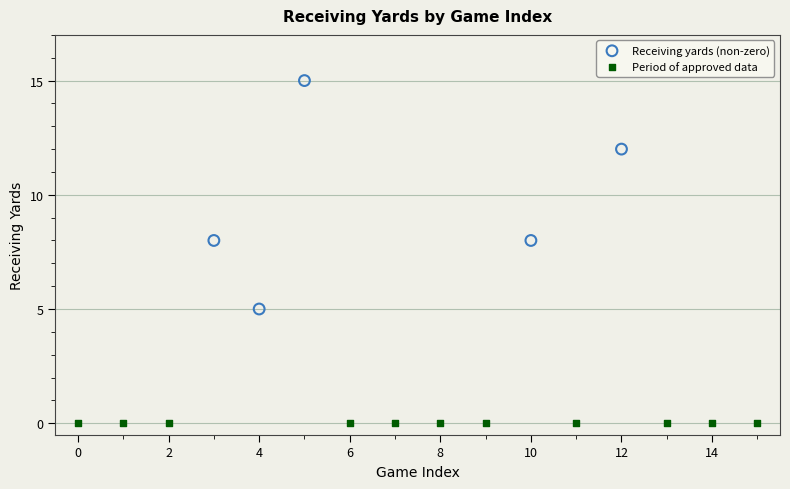

Which series contains the lowest Y value?

Period of approved data